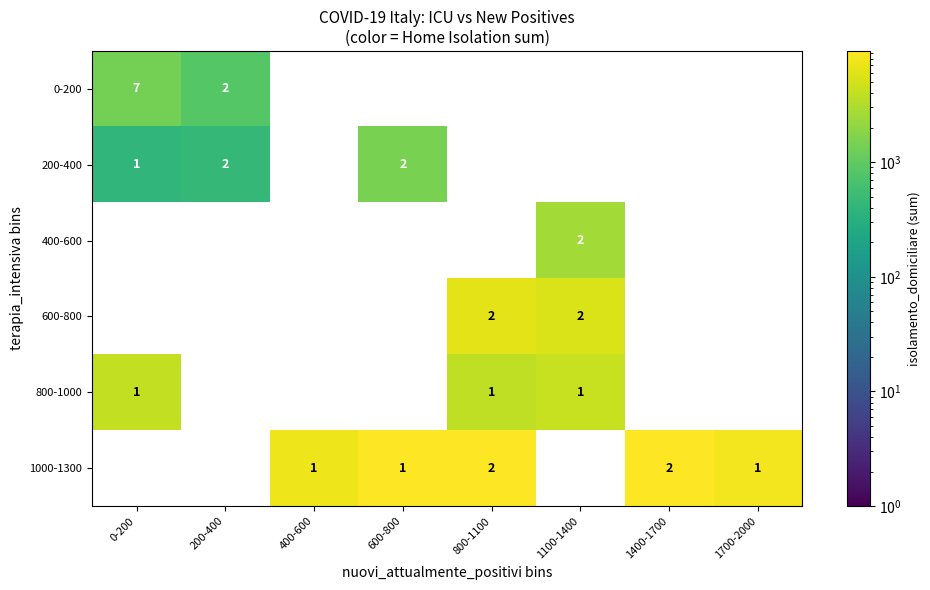

The value of 800-1000 at 0-200 is 0. True or false?

False